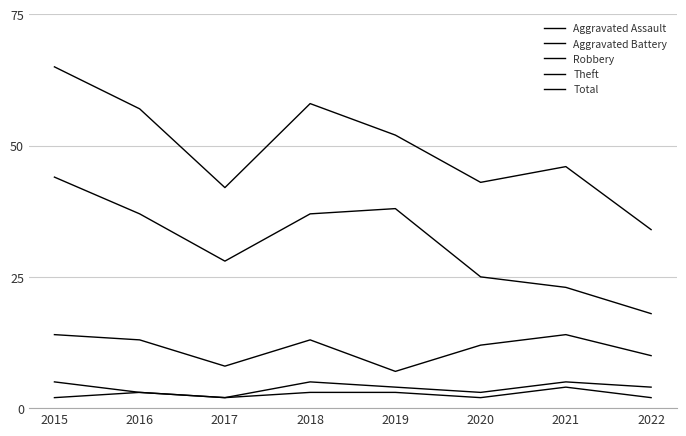

Where is the first local maximum for Aggravated Battery?

2018